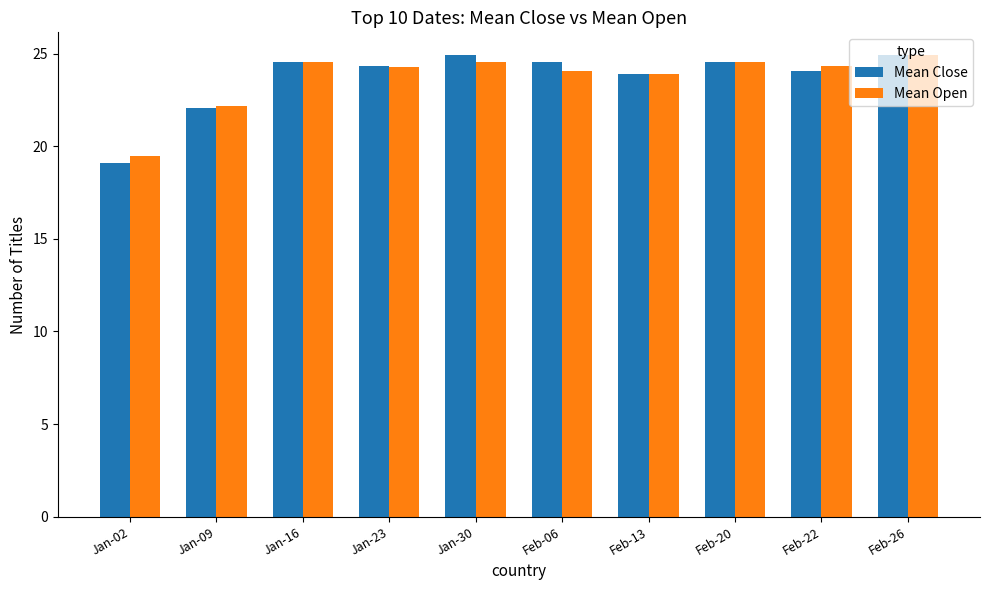

What is the total value across all series at Jan-16?

49.2